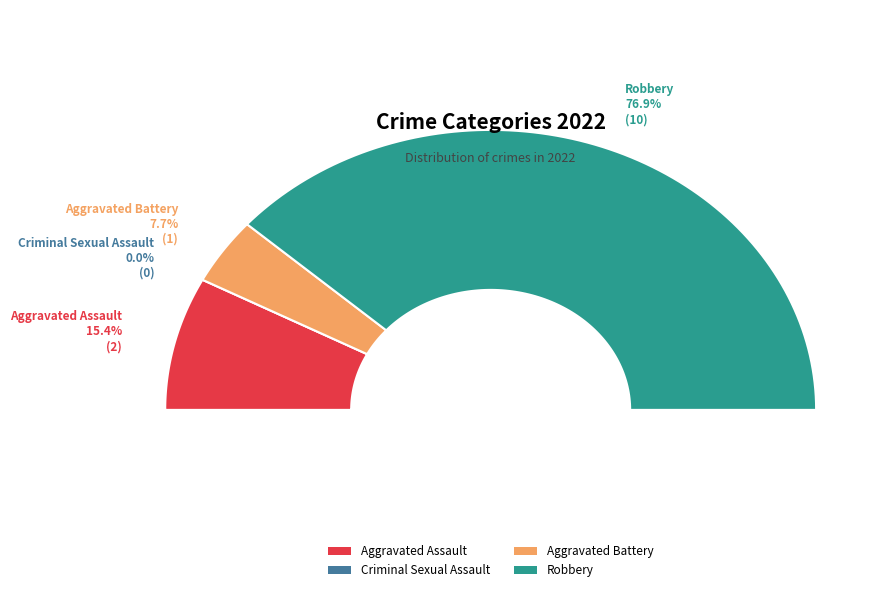

Is there a majority slice in this chart?

Yes